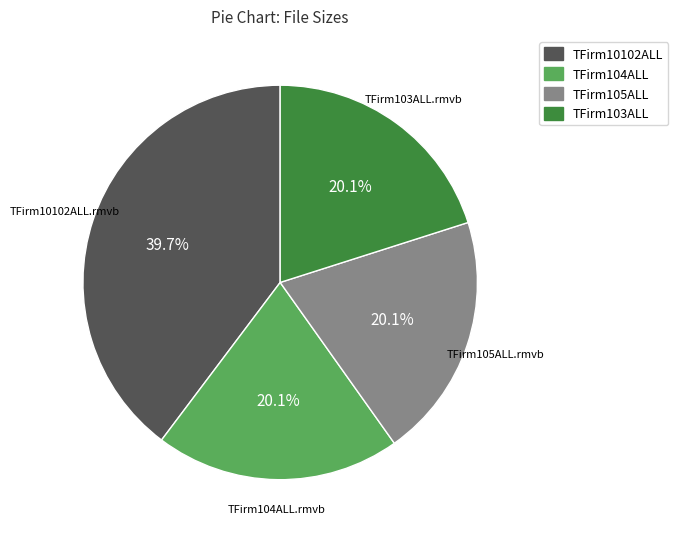

What is the largest slice in the pie chart?

TFirm10102ALL